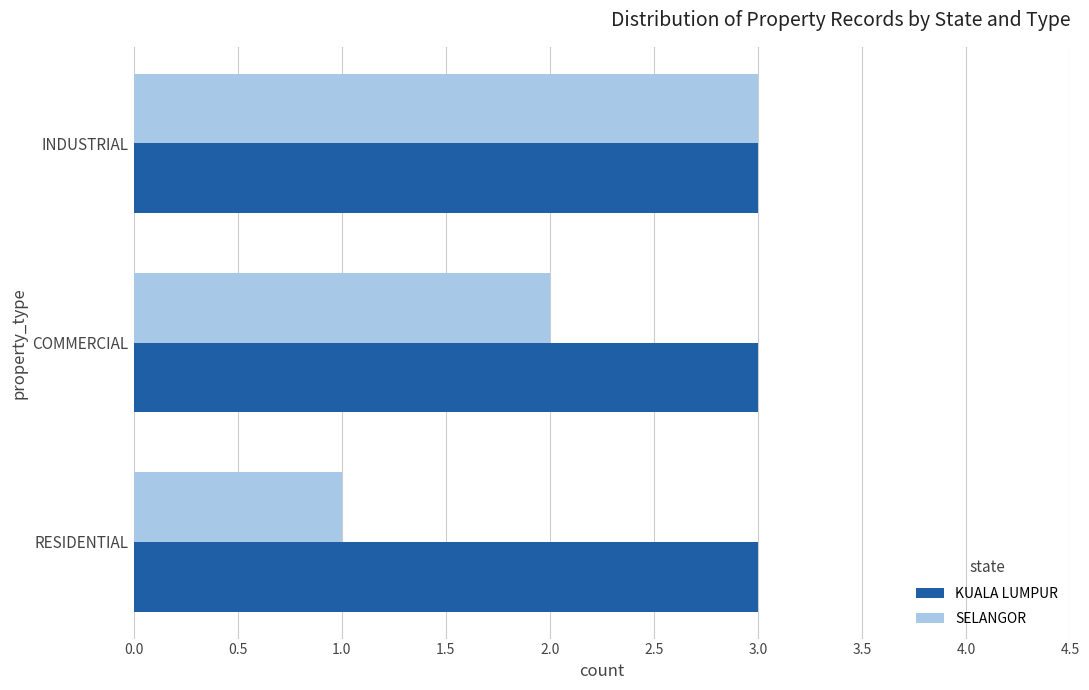

What is the maximum value shown in the chart?

3